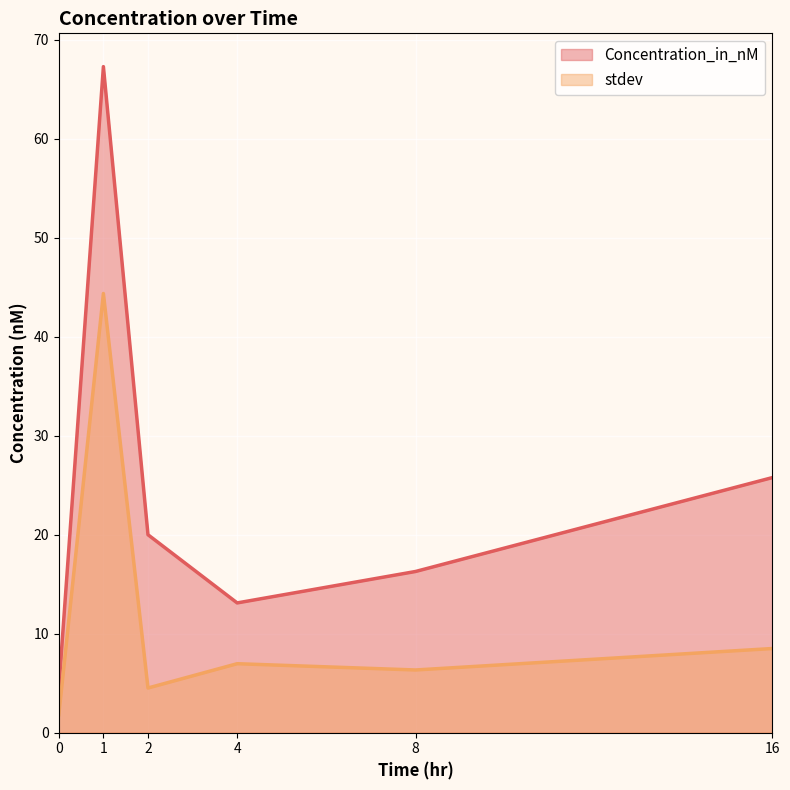

What are all the series names shown in the legend?

Concentration_in_nM, stdev